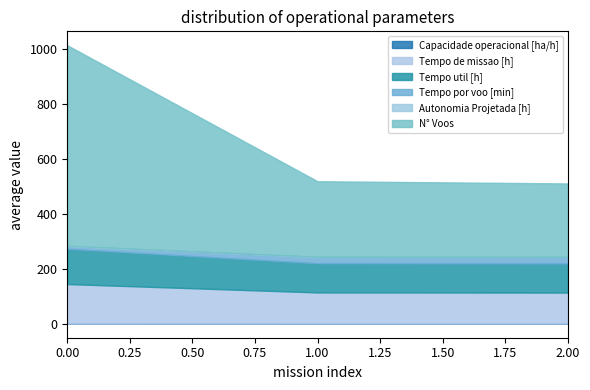

List the series in order of their peak value, lowest first.

Autonomia Projetada [h], Capacidade operacional [ha/h], Tempo por voo [min], Tempo util [h], Tempo de missao [h], N° Voos